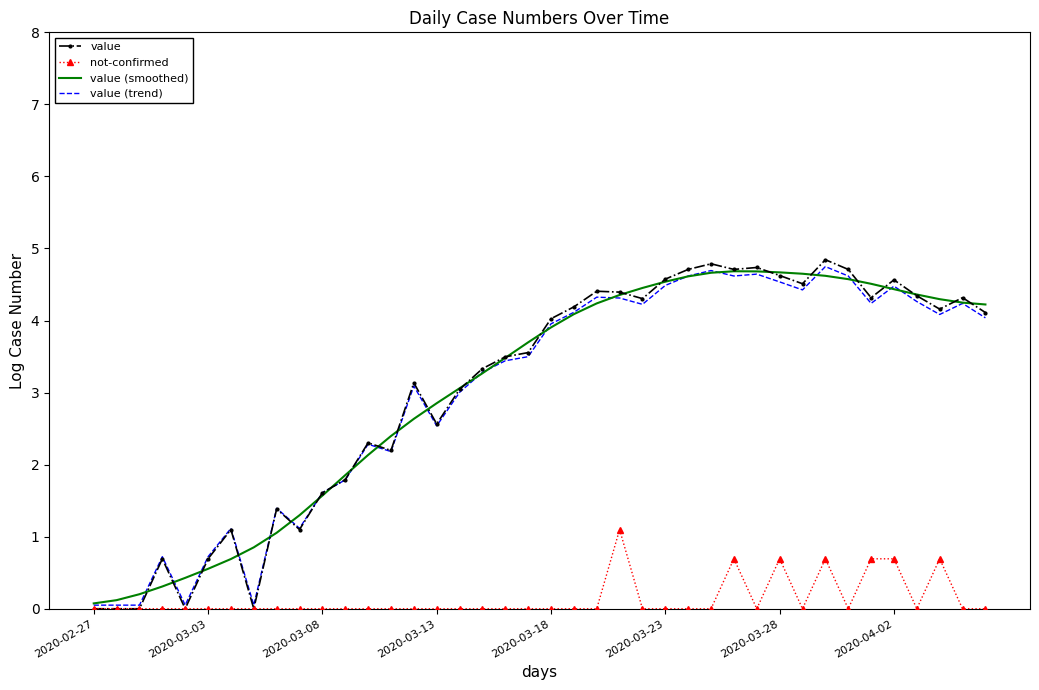

Which series has the widest spread of values?

value